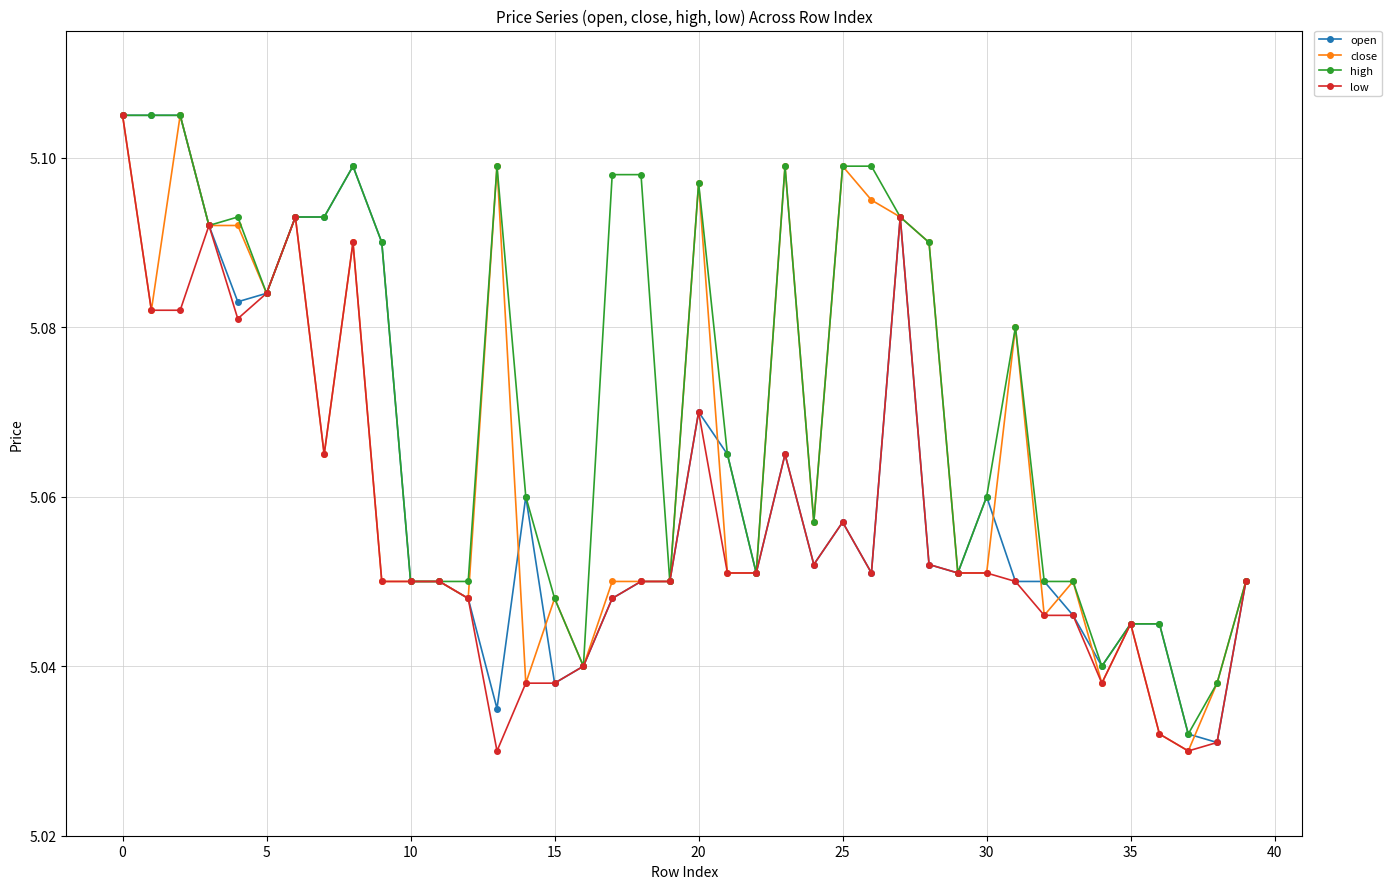

Rank the series by their average value, from lowest to highest.

low, open, close, high